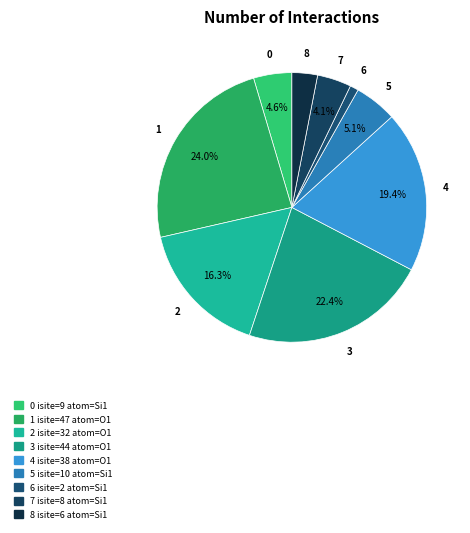

To the nearest percent, what is the average slice percentage?

11%